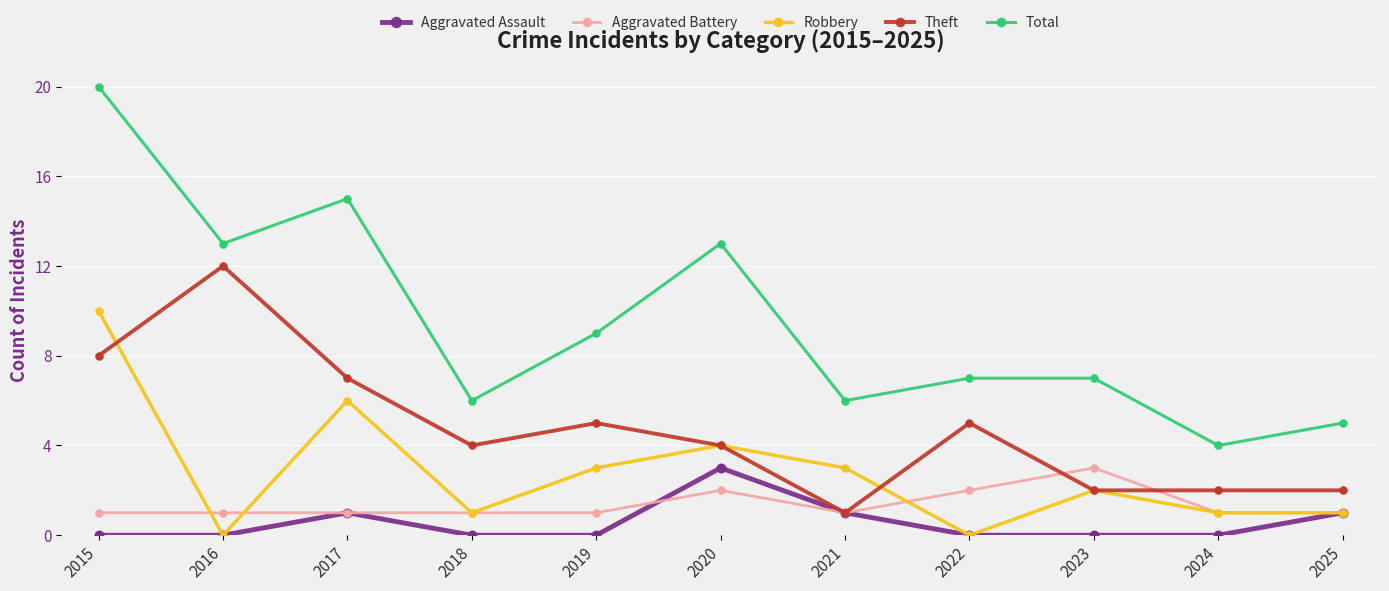

What are all the series names shown in the legend?

Aggravated Assault, Aggravated Battery, Robbery, Theft, Total